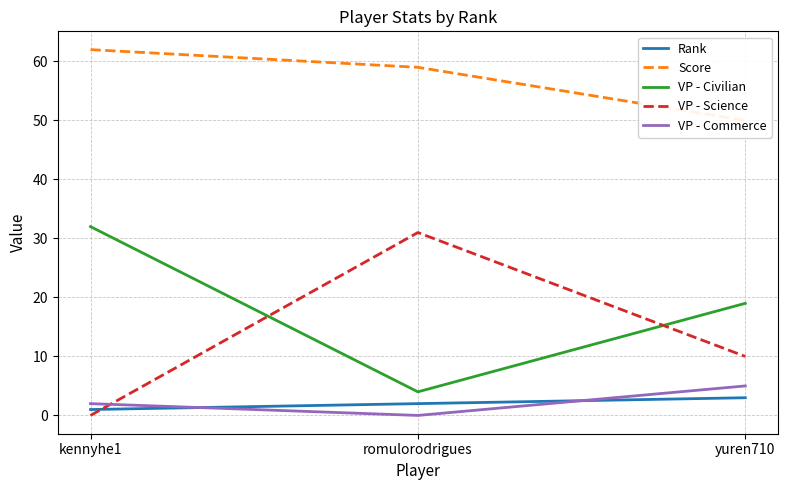

Between romulorodrigues and yuren710, which is larger?

yuren710